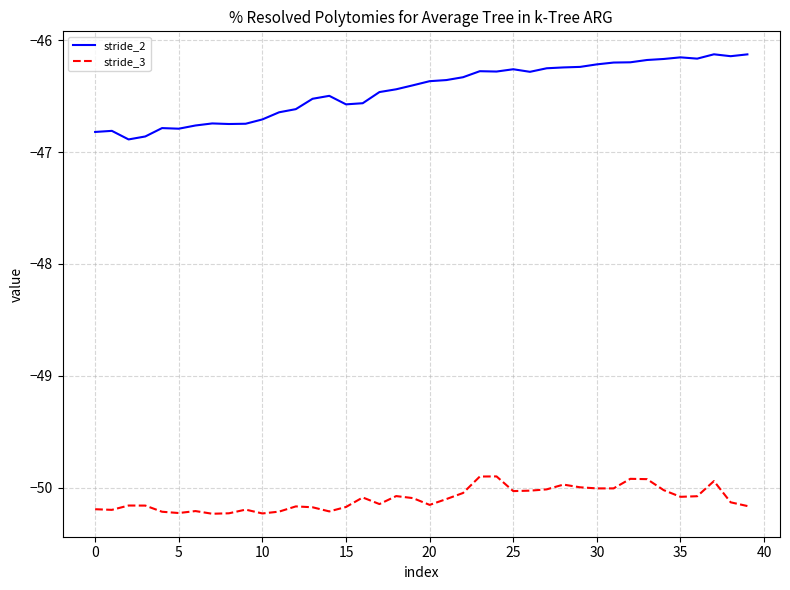

True or false: stride_2 and stride_3 cross at least once.

False